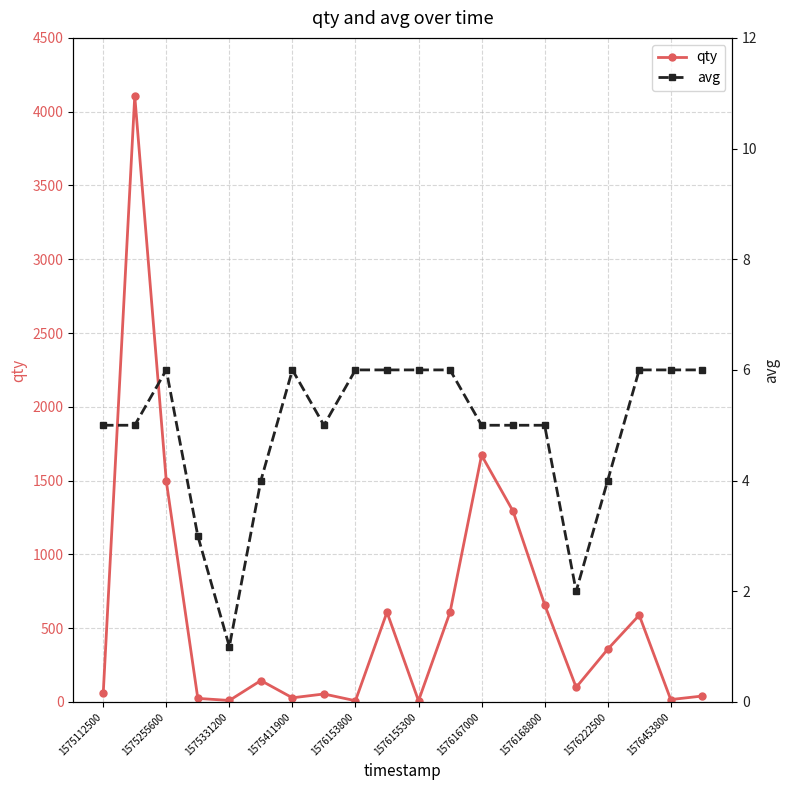

Reading right to left, extract all data points from this chart.

qty: 40	16	588	357	99	660	1292	1672	608	8	608	8	54	28	145	10	24	1496	4107	58
avg: 6	6	6	4	2	5	5	5	6	6	6	6	5	6	4	1	3	6	5	5